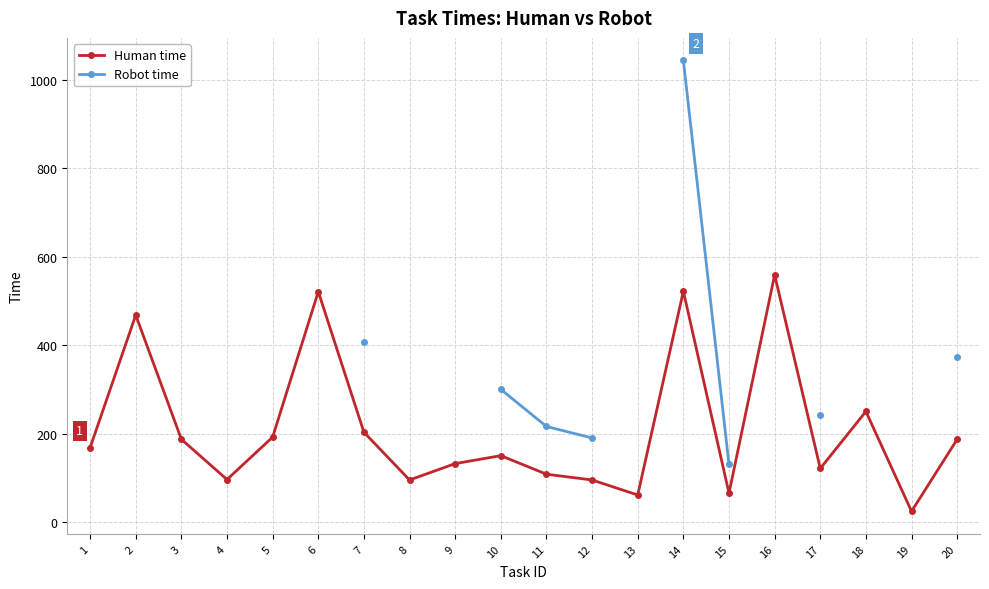

What is the value of the Human time point at the 8th from the left?

95